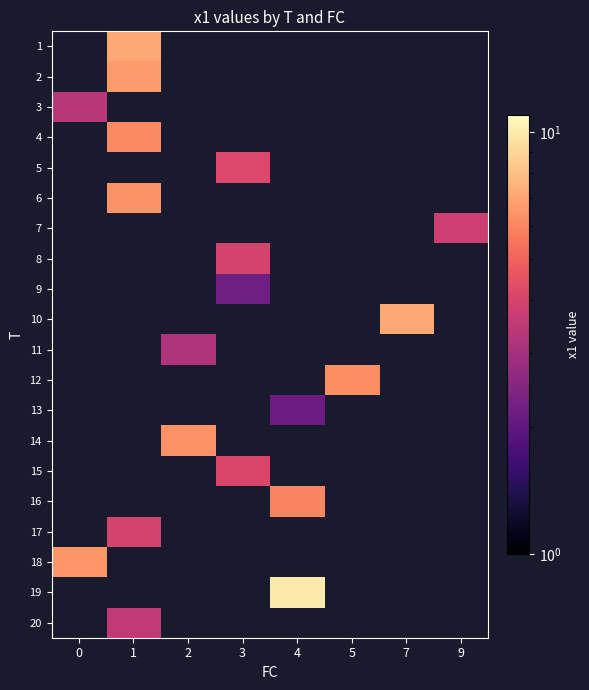

Which category has the lowest value across all series?

4